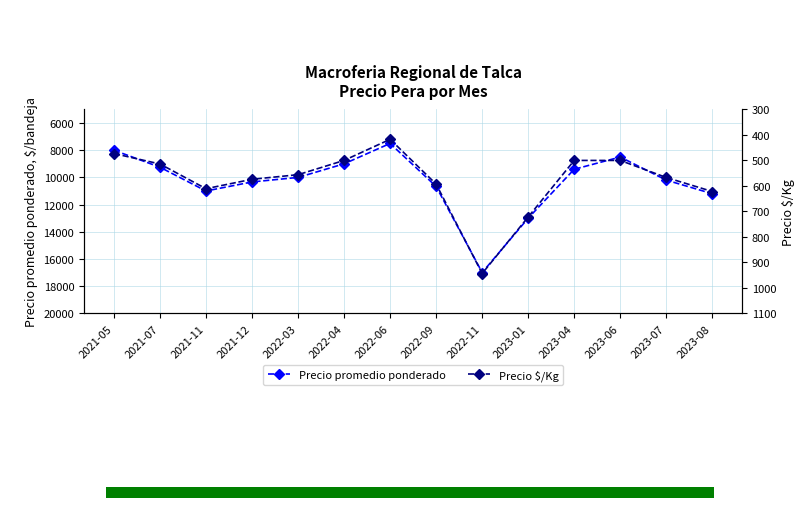

How many values in the Precio $/Kg series are below 567?

7